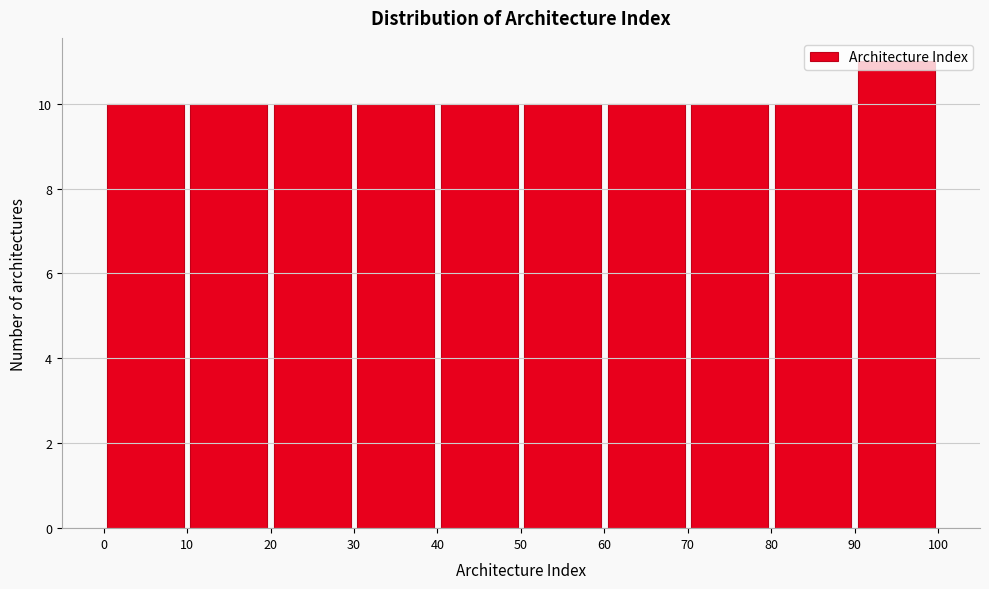

Reading left to right, list every bar in this chart as the range it spans on the x-axis followed by its height. The values are not printed on the chart, so give them approximately, as read against the axis.

0 to 10: 10
10 to 20: 10
20 to 30: 10
30 to 40: 10
40 to 50: 10
50 to 60: 10
60 to 70: 10
70 to 80: 10
80 to 90: 10
90 to 100: 11